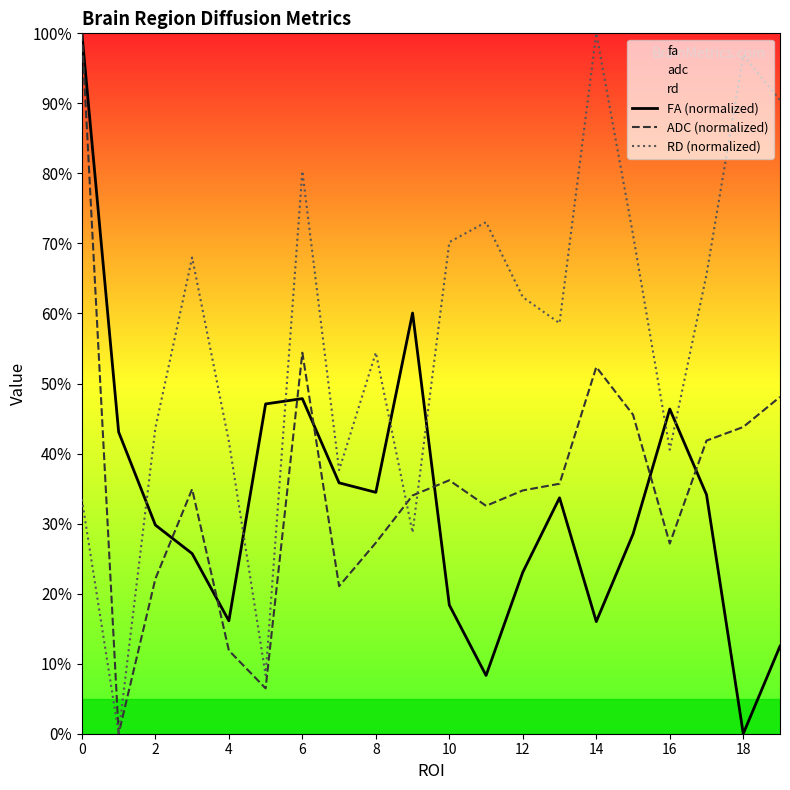

What is the label of the 2nd point from the left?

2